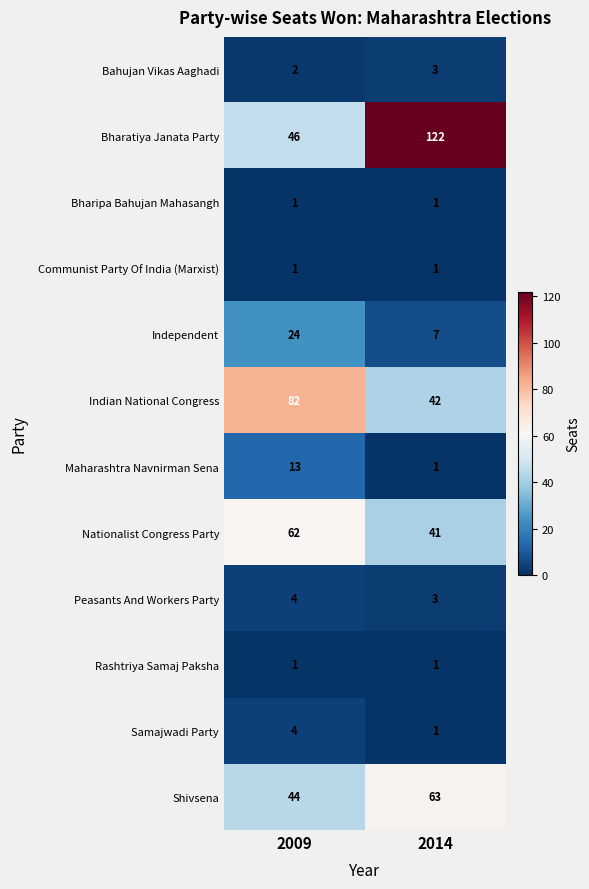

Which series has the largest total across all categories?

Bharatiya Janata Party